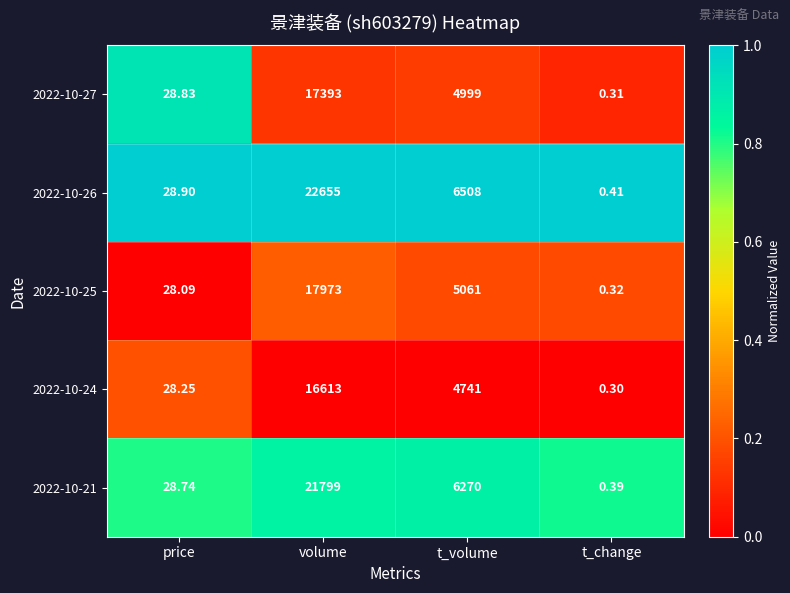

Rank the categories by 2022-10-24 value from lowest to highest.

t_change, price, t_volume, volume